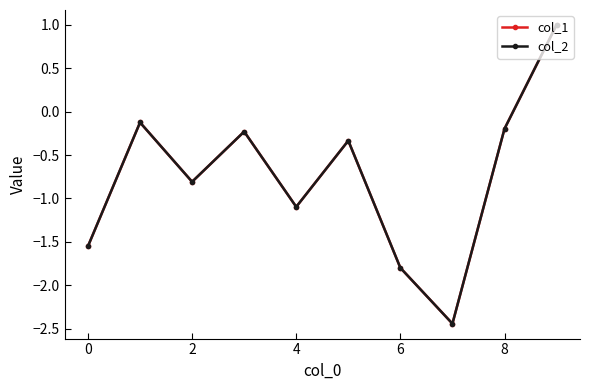

Does the chart display data point markers on the line(s)?

Yes